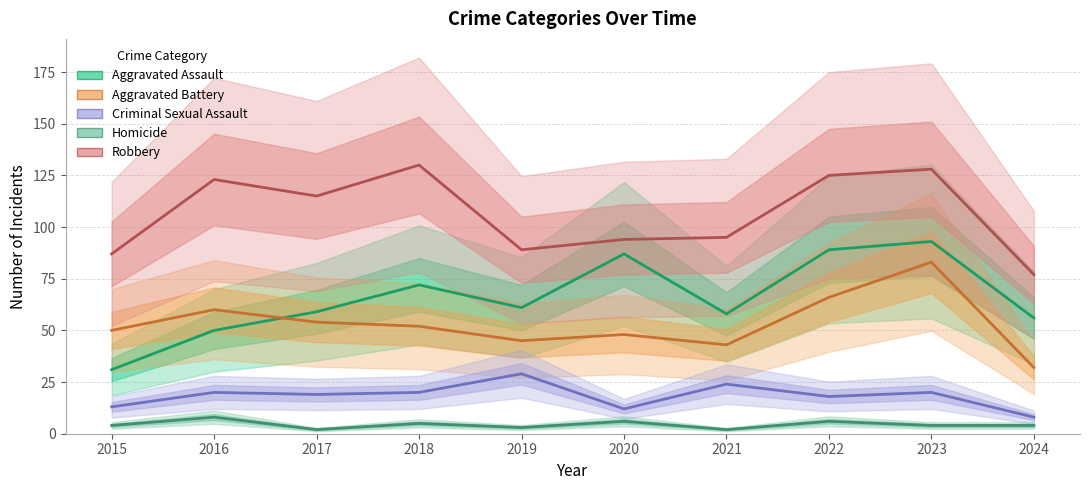

At which label does Homicide first exceed 4?

2016